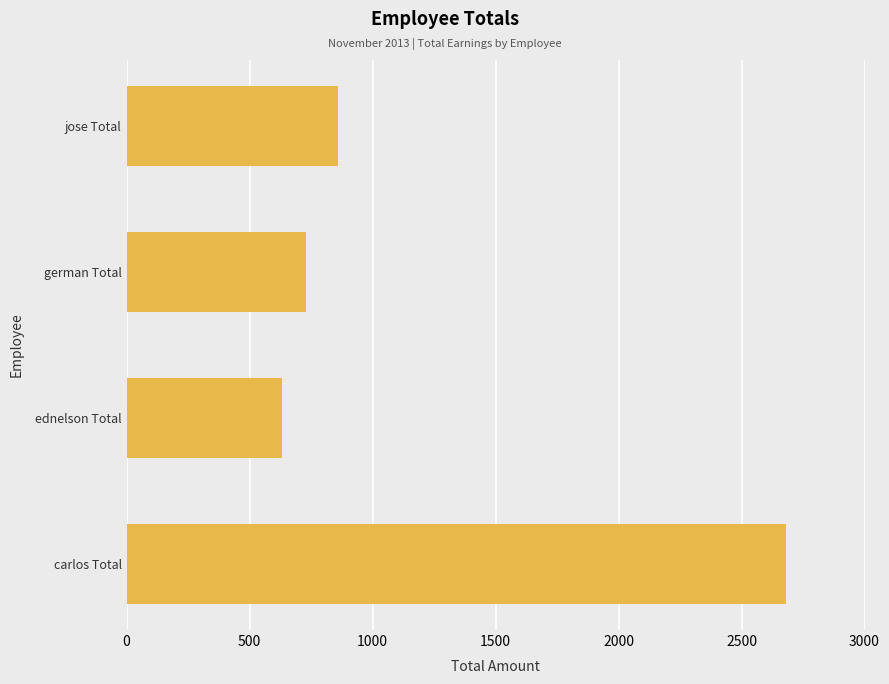

At which label is the value closest to 1655?

jose Total